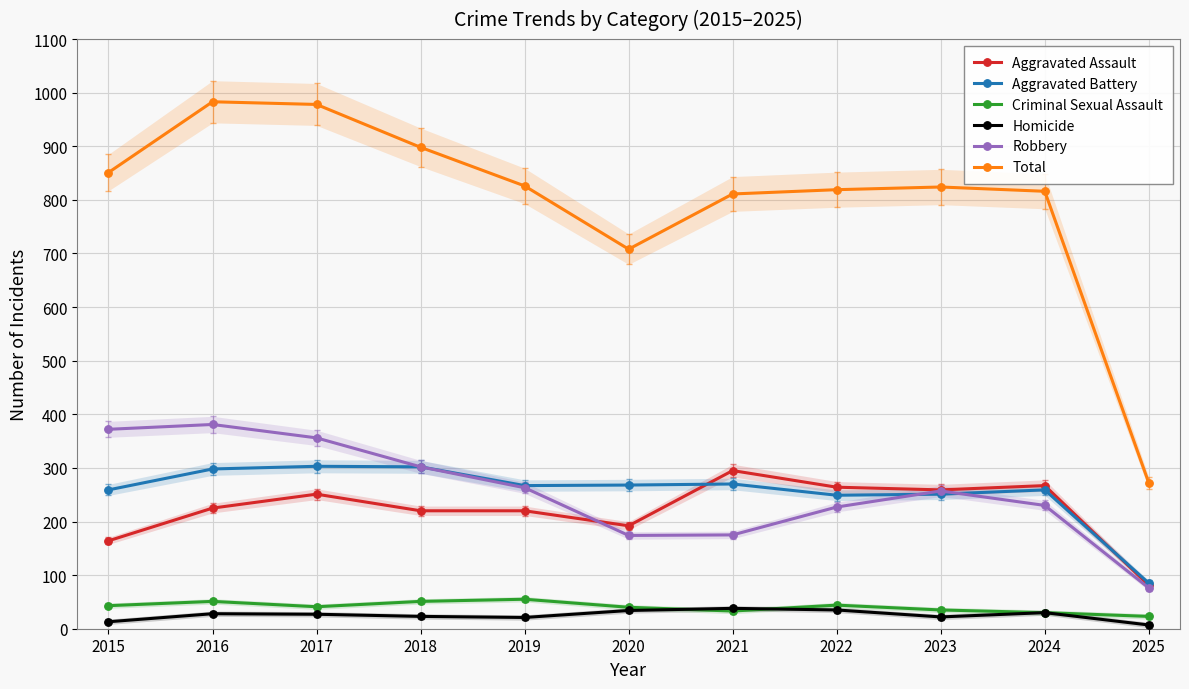

Between 2019 and 2022, which is larger?

2022